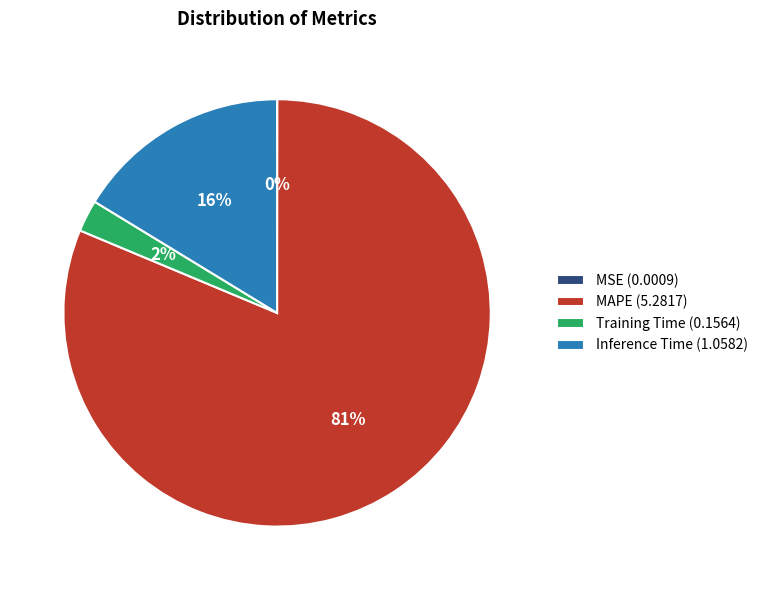

True or false: Training Time (0.1564) accounts for 12% of the total.

False